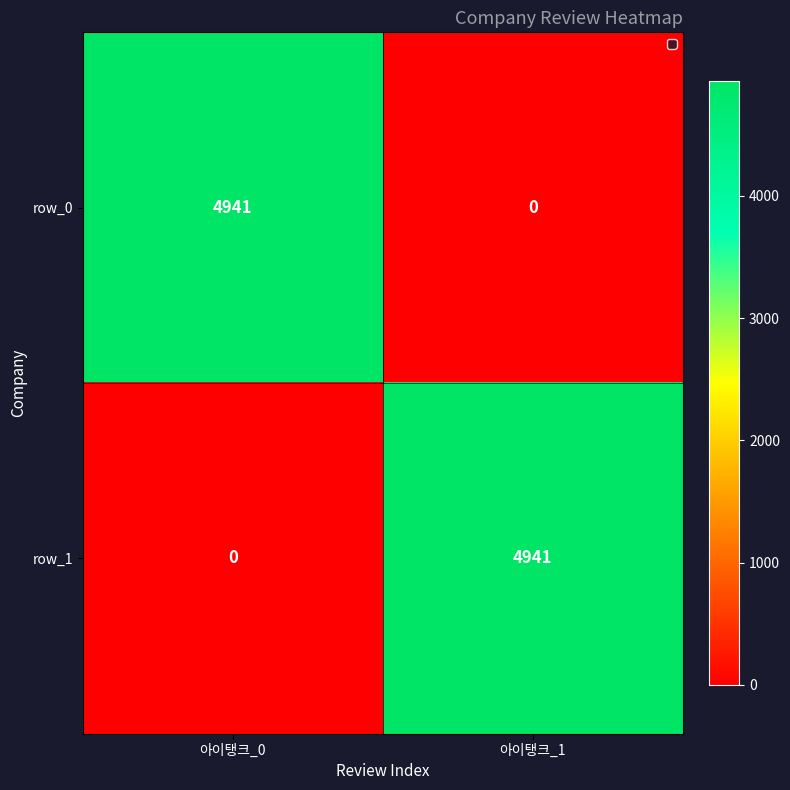

What is the maximum value for row_1?

4941